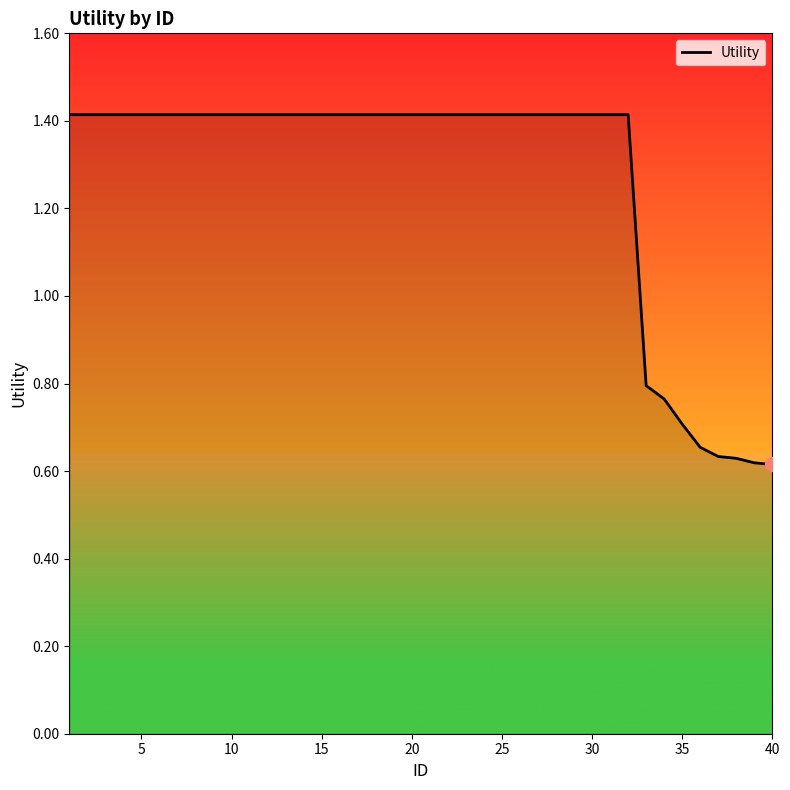

How many values are between 1 and 2?

32